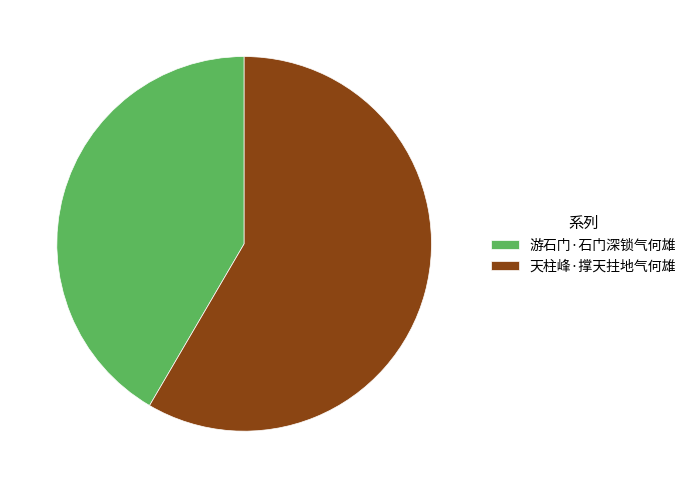

Which slice is the largest?

天柱峰·撑天拄地气何雄